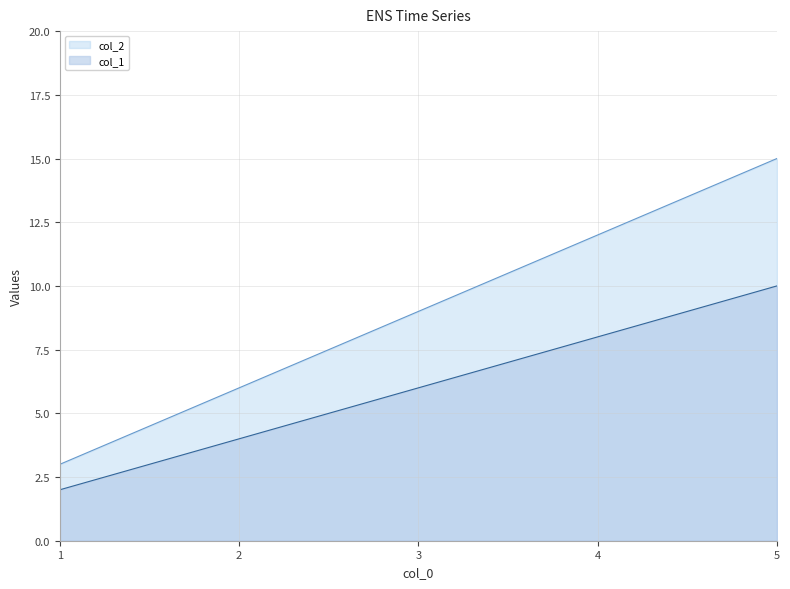

List the series in order of their overall mean, highest first.

col_2, col_1